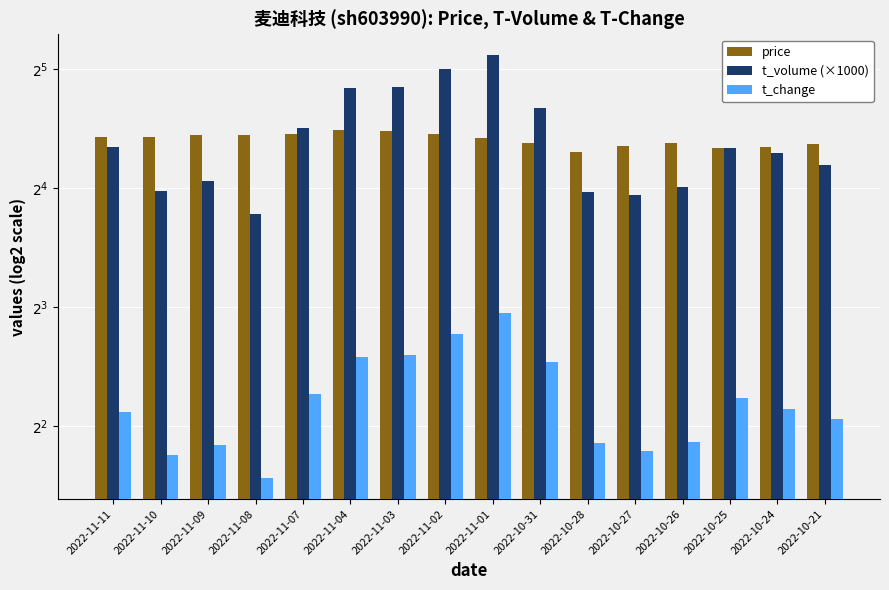

What is the label of the 3rd bar from the left?

2022-11-09